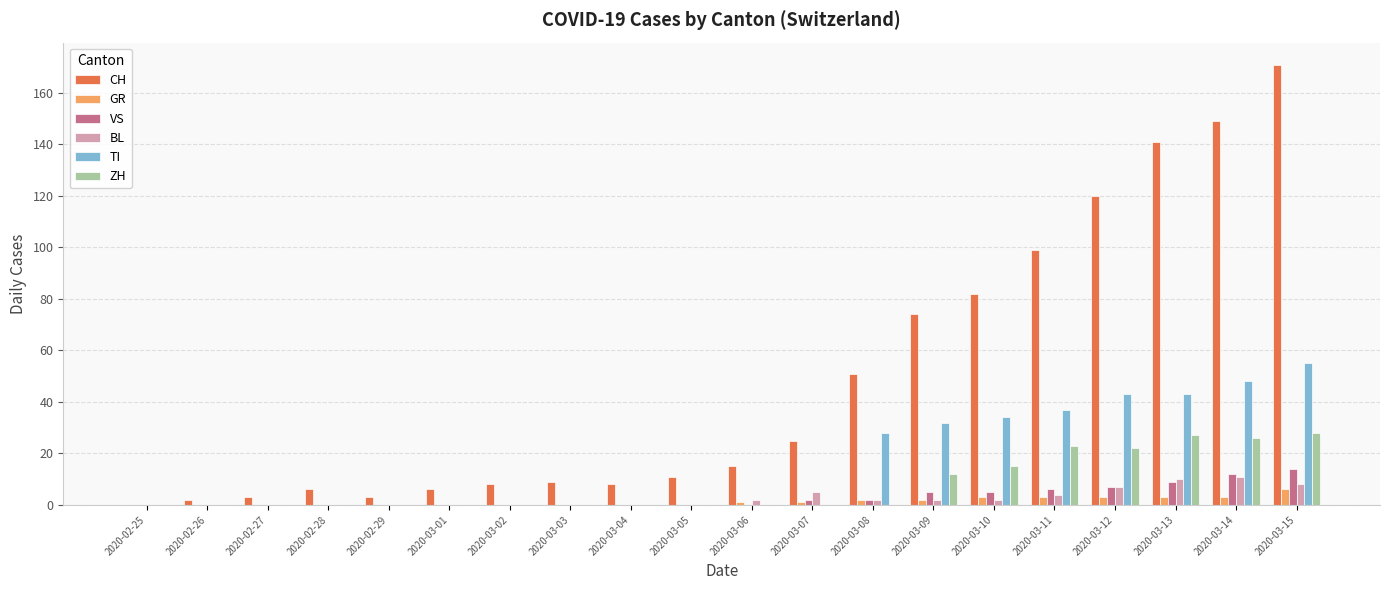

What is the approximate value of BL at 2020-03-09?

2